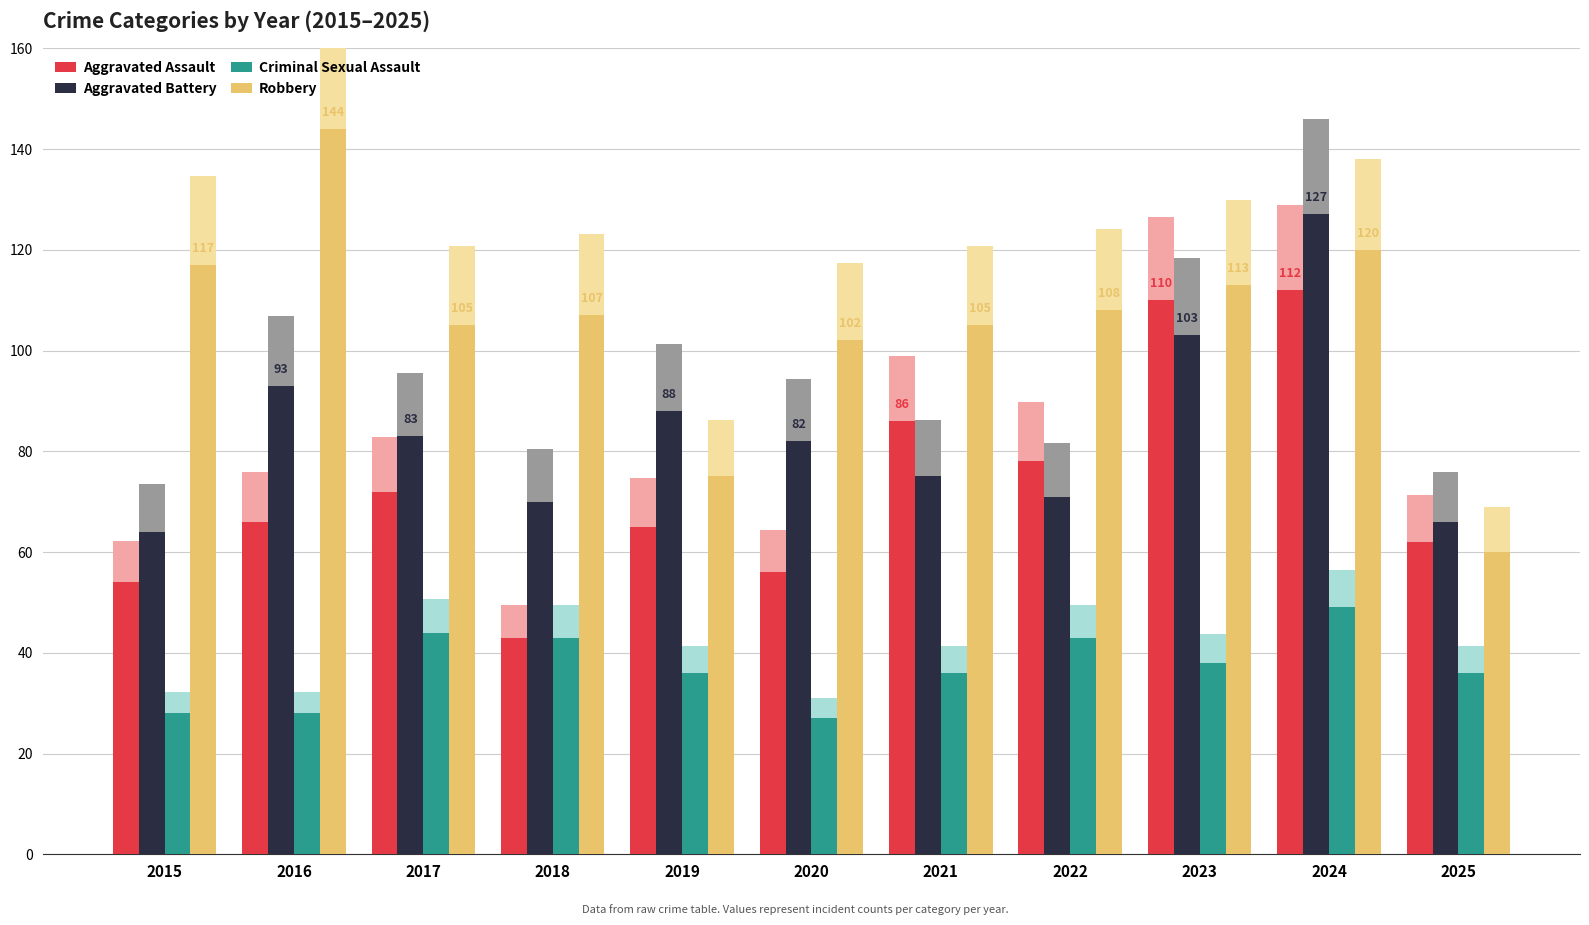

What is the difference between the Criminal Sexual Assault values at 2021 and 2016?

8